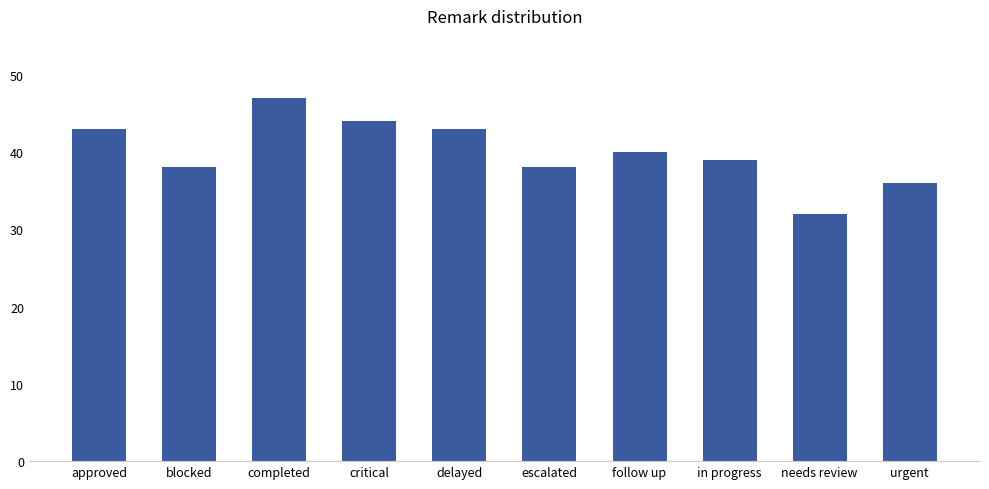

What is the minimum value shown in the chart?

32